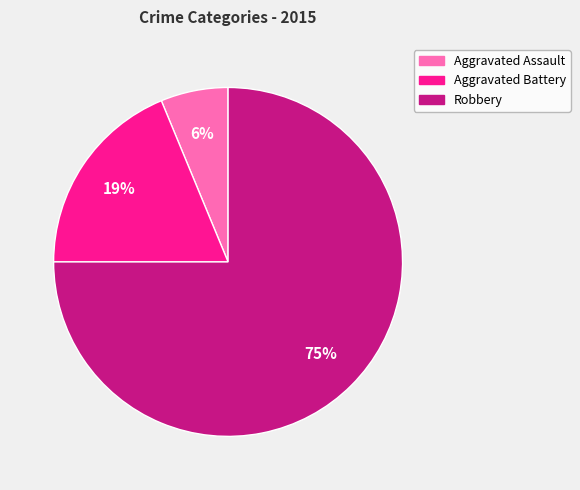

How many segments does this pie chart have?

3